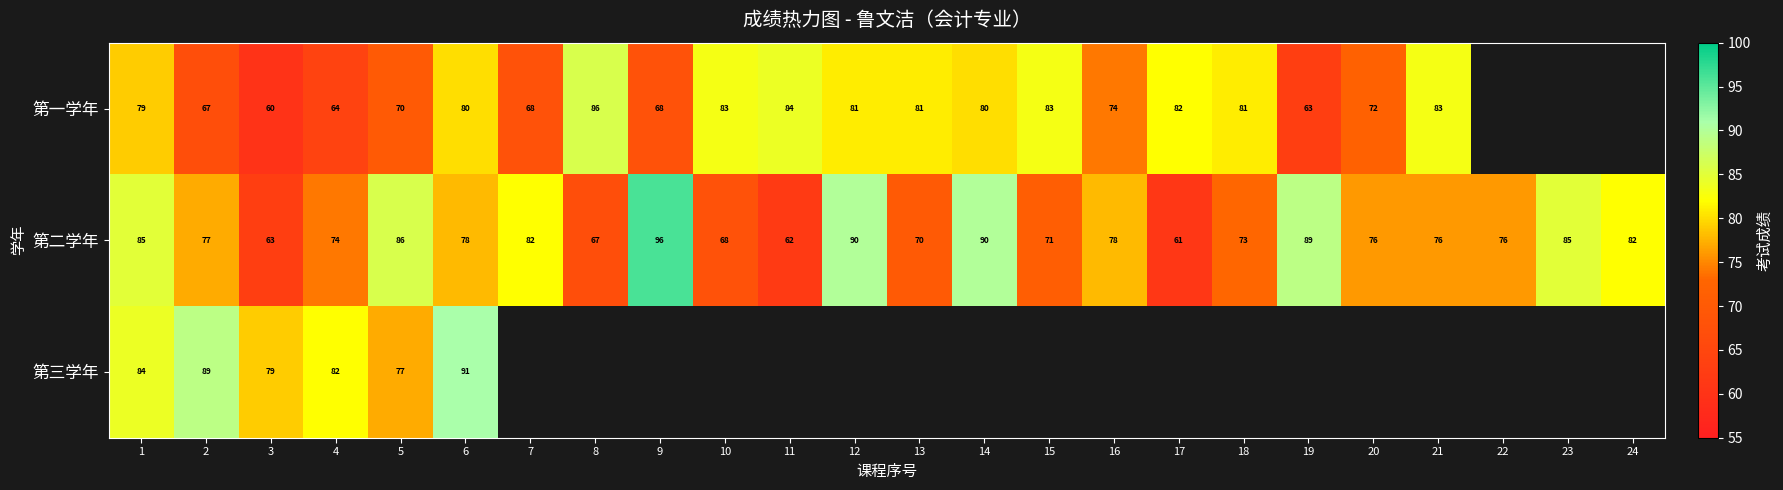

Where does the 第二学年 series first go above 77?

1